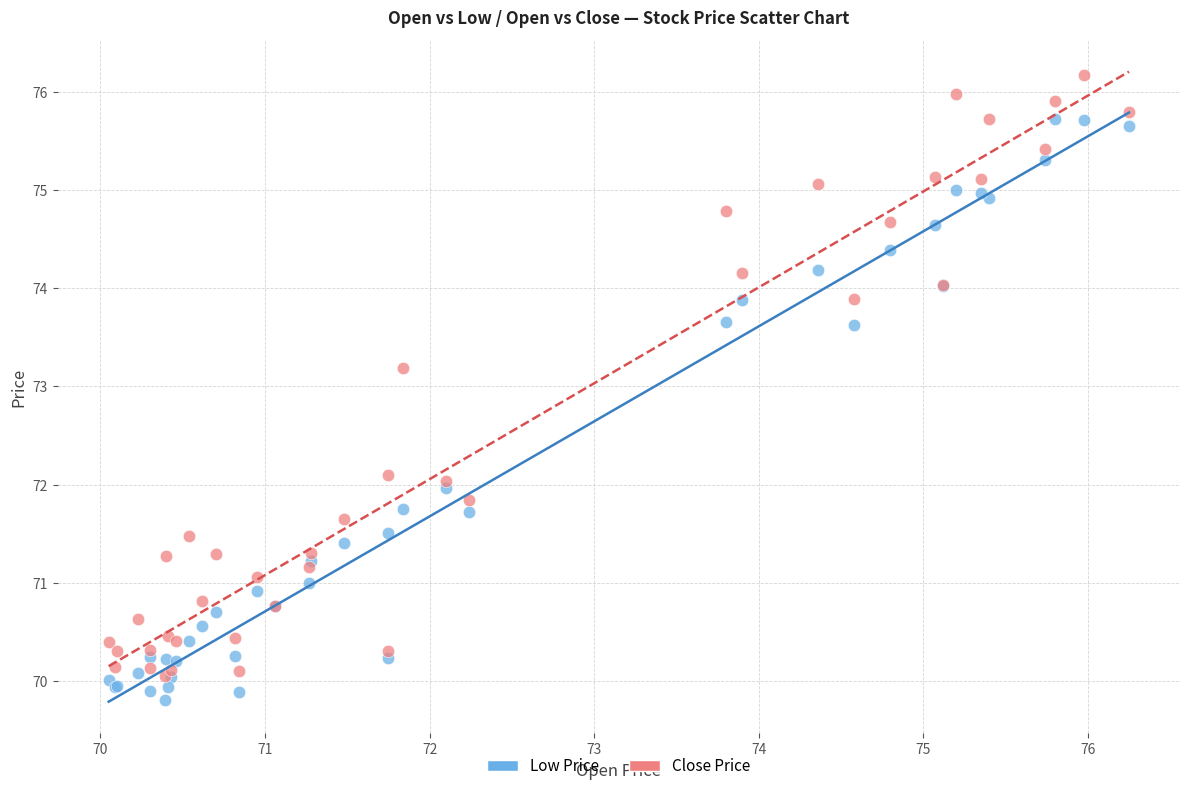

Which series has the widest spread of Y values?

Close Price